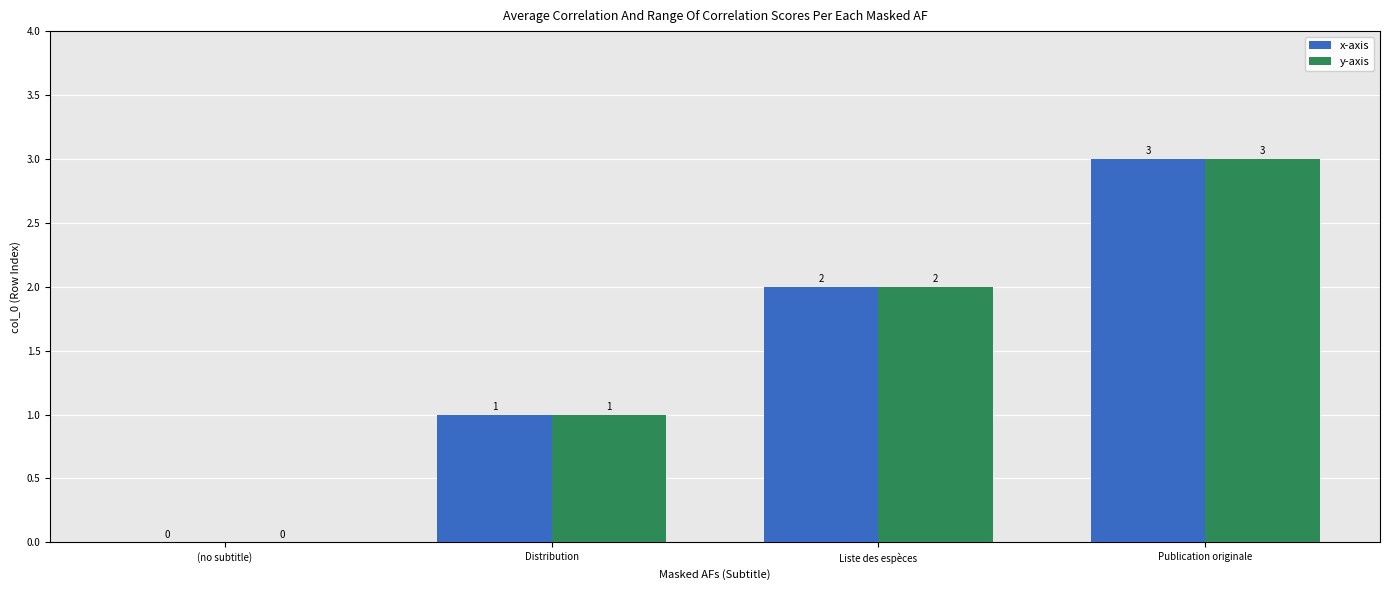

How many groups of bars are there?

4